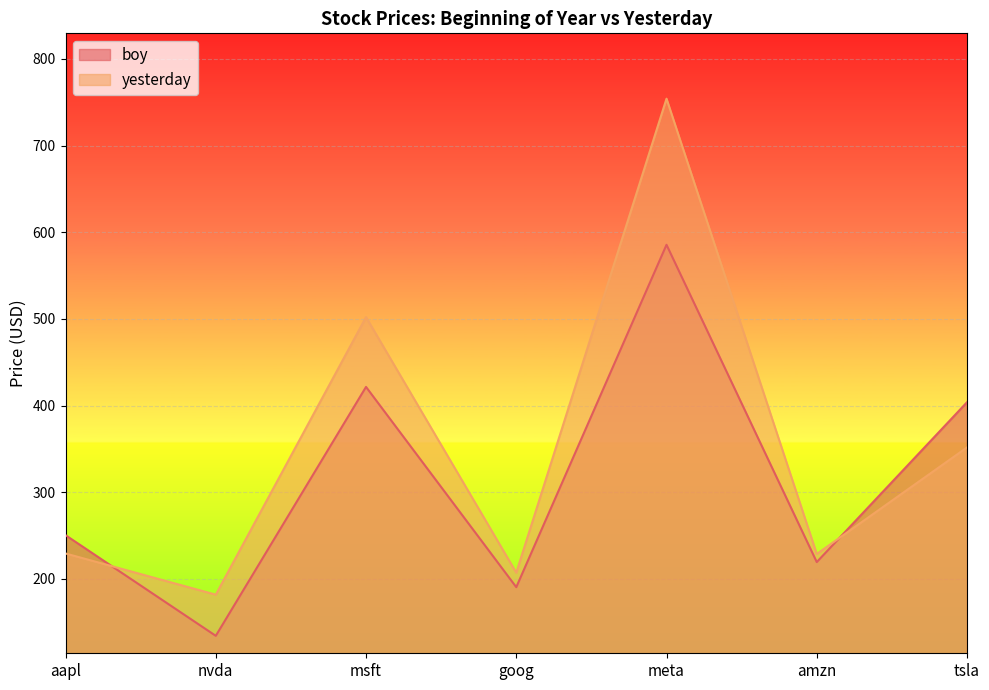

What is the sum of all boy values?

2205.4